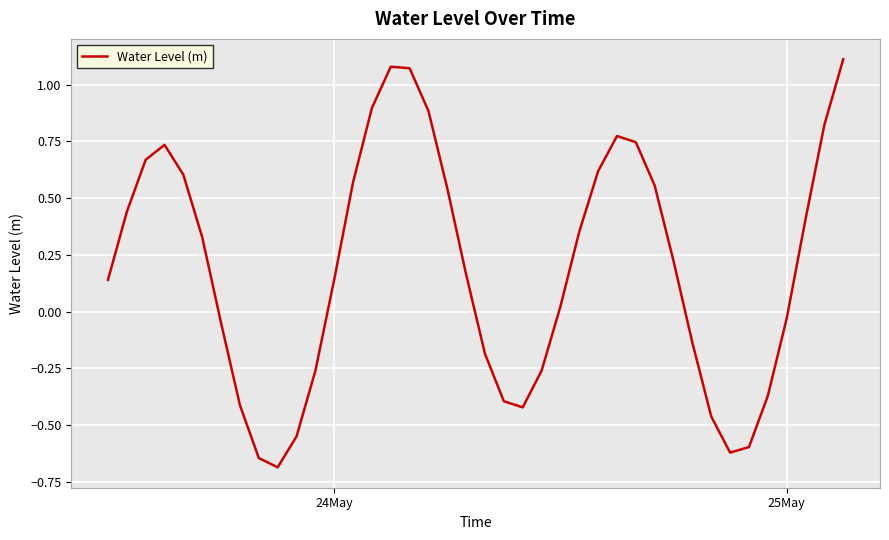

What is the smallest value displayed?

-0.7